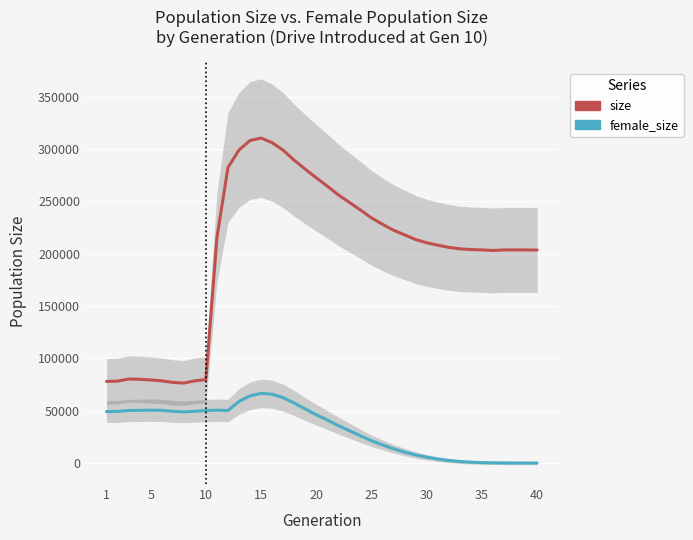

True or false: female_size and size cross at least once.

False